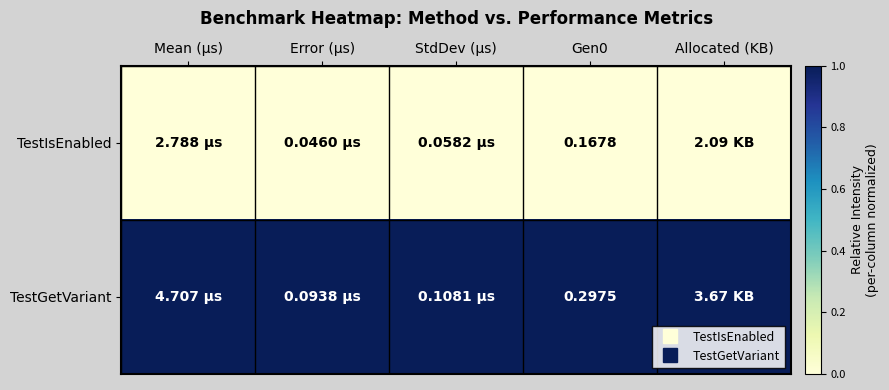

Rank the series at Error (μs) from highest to lowest value.

TestGetVariant, TestIsEnabled